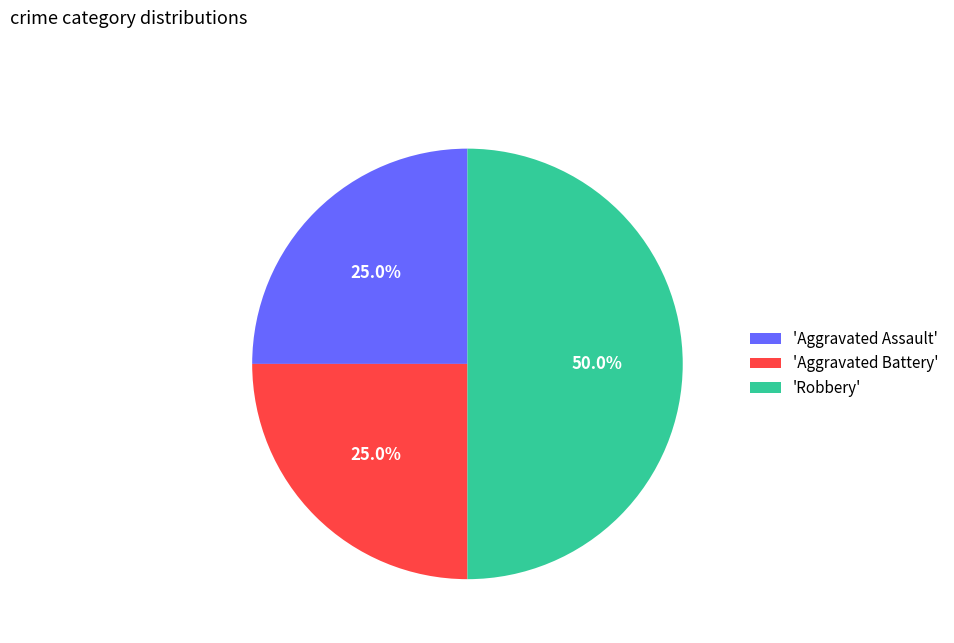

Do 'Robbery' and 'Aggravated Battery' together represent more than half of the pie?

Yes